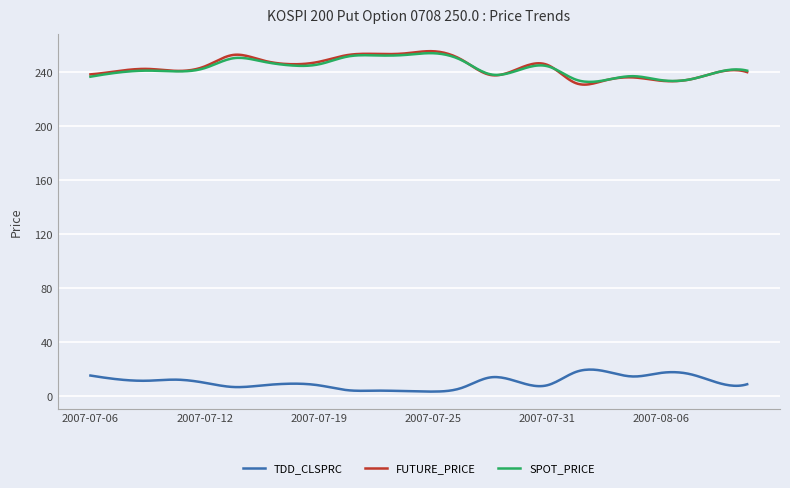

True or false: FUTURE_PRICE and TDD_CLSPRC cross at least once.

False